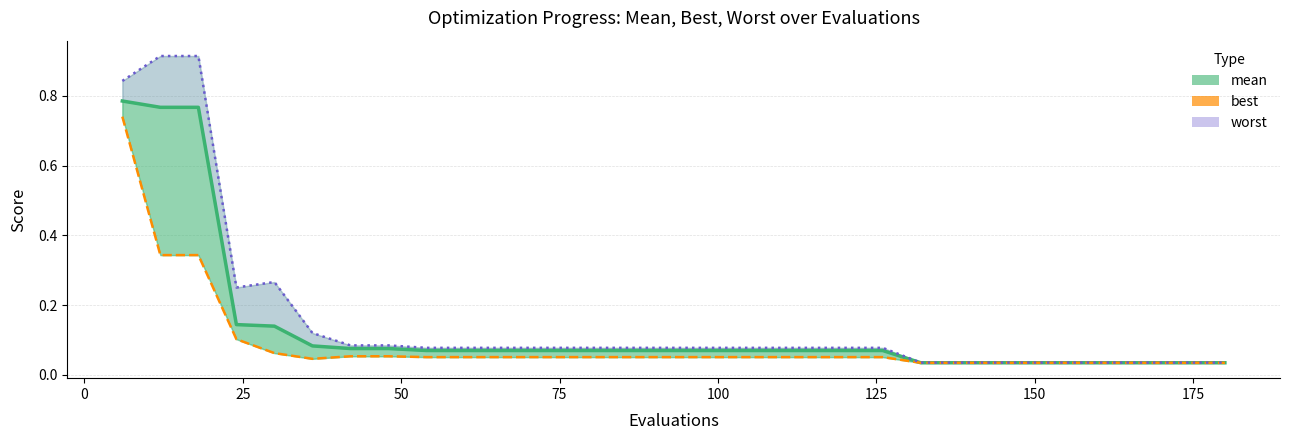

The value of best at 18 is 0.1. True or false?

False